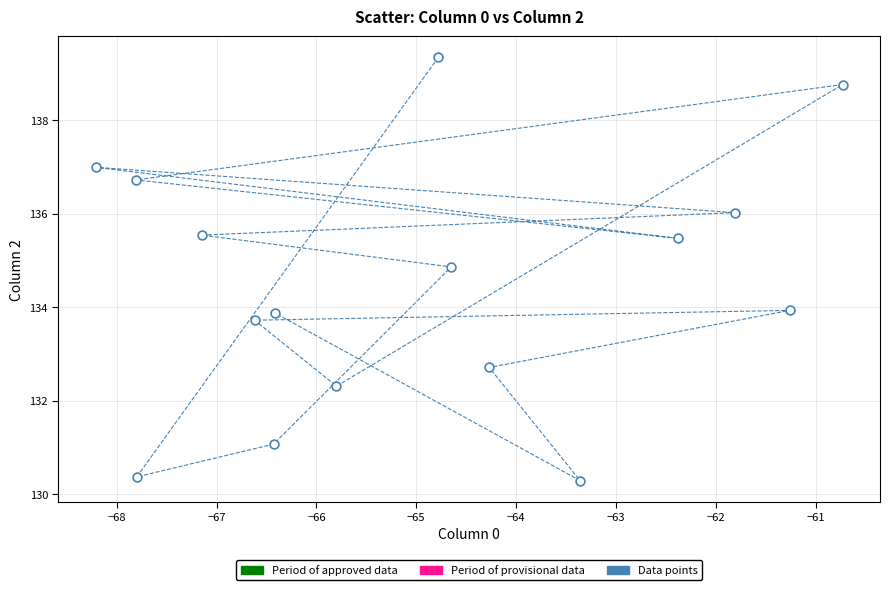

What is the range of X values (max minus min)?

7.5